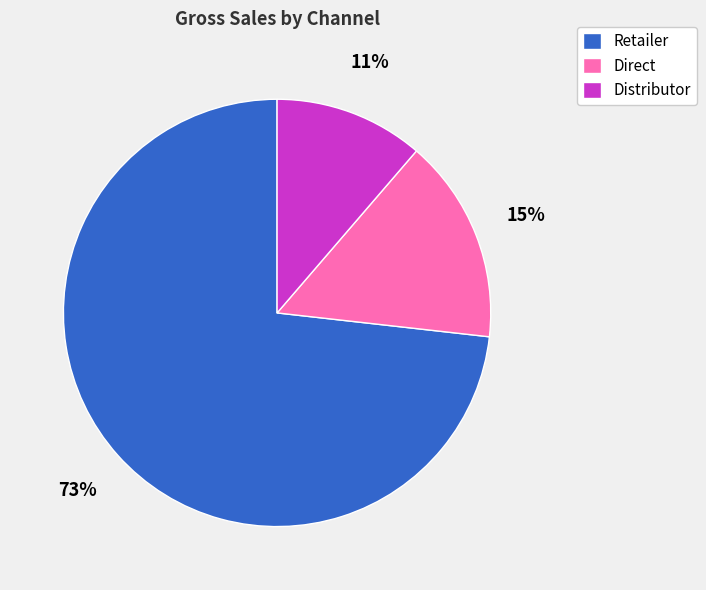

Between Direct and Distributor, which is larger?

Direct